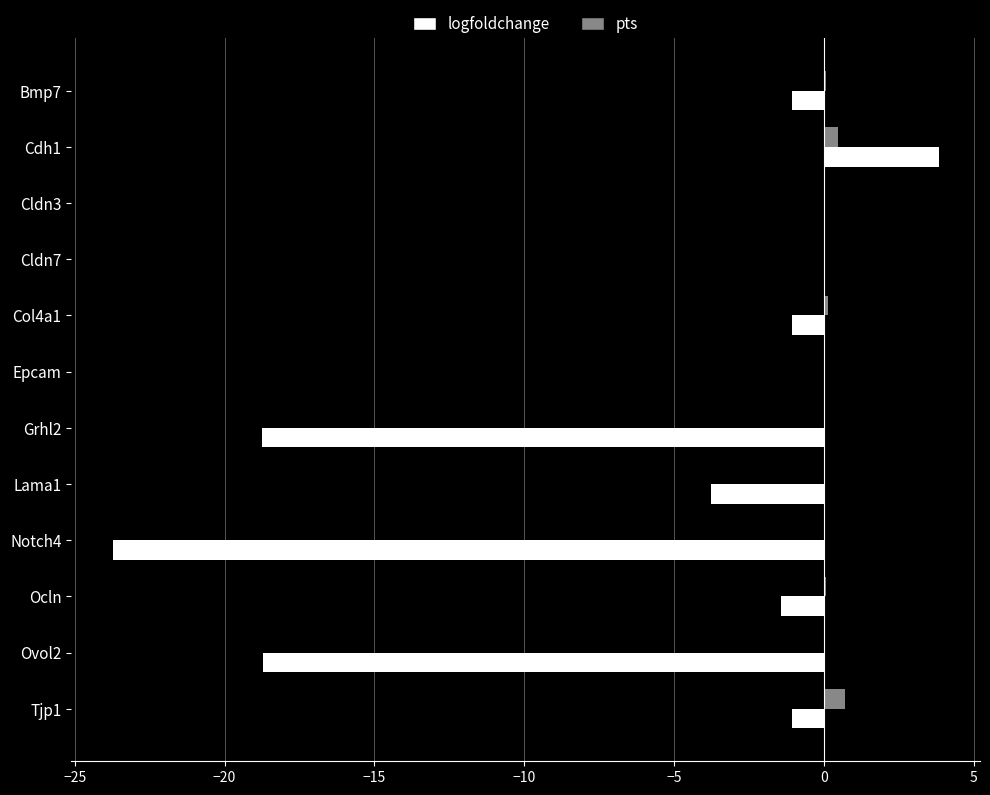

Where is logfoldchange nearest to the value -9?

Lama1